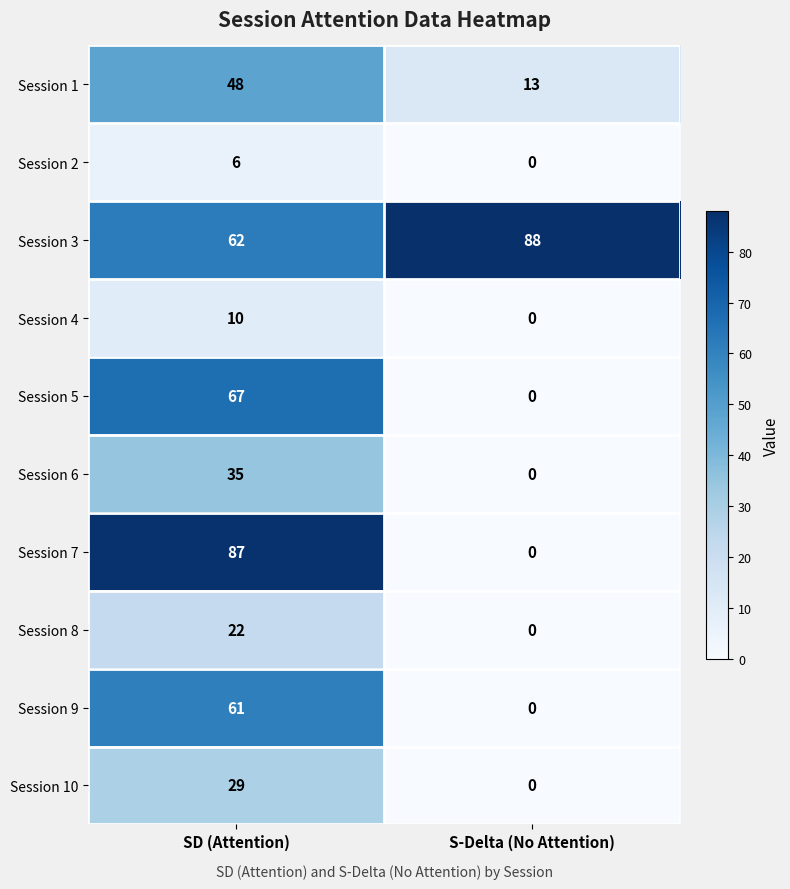

What is the sum of all Session 2 values?

6